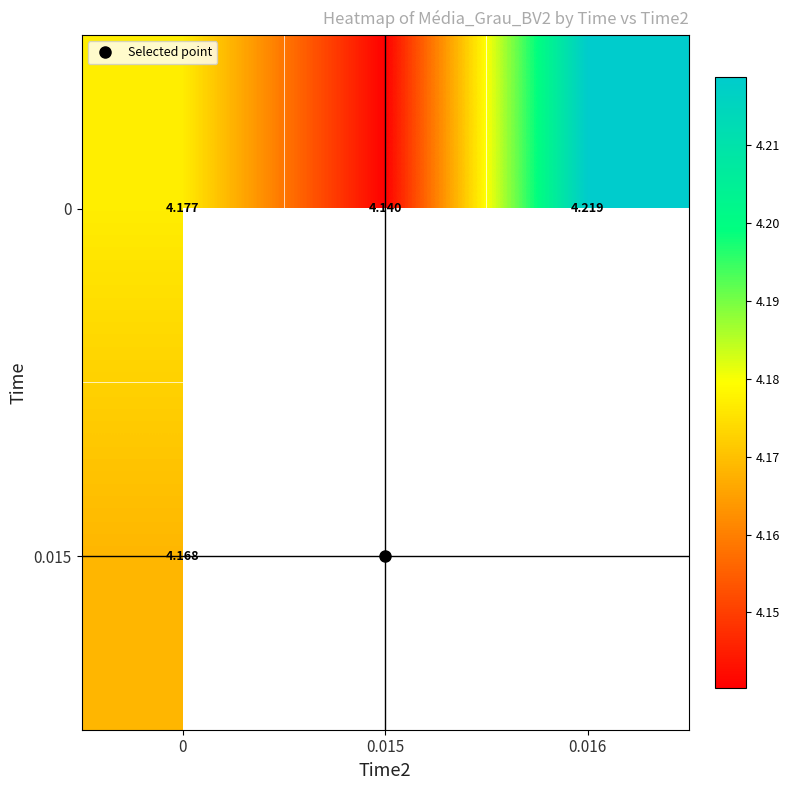

What is the lowest value of the row_0 series?

4.1